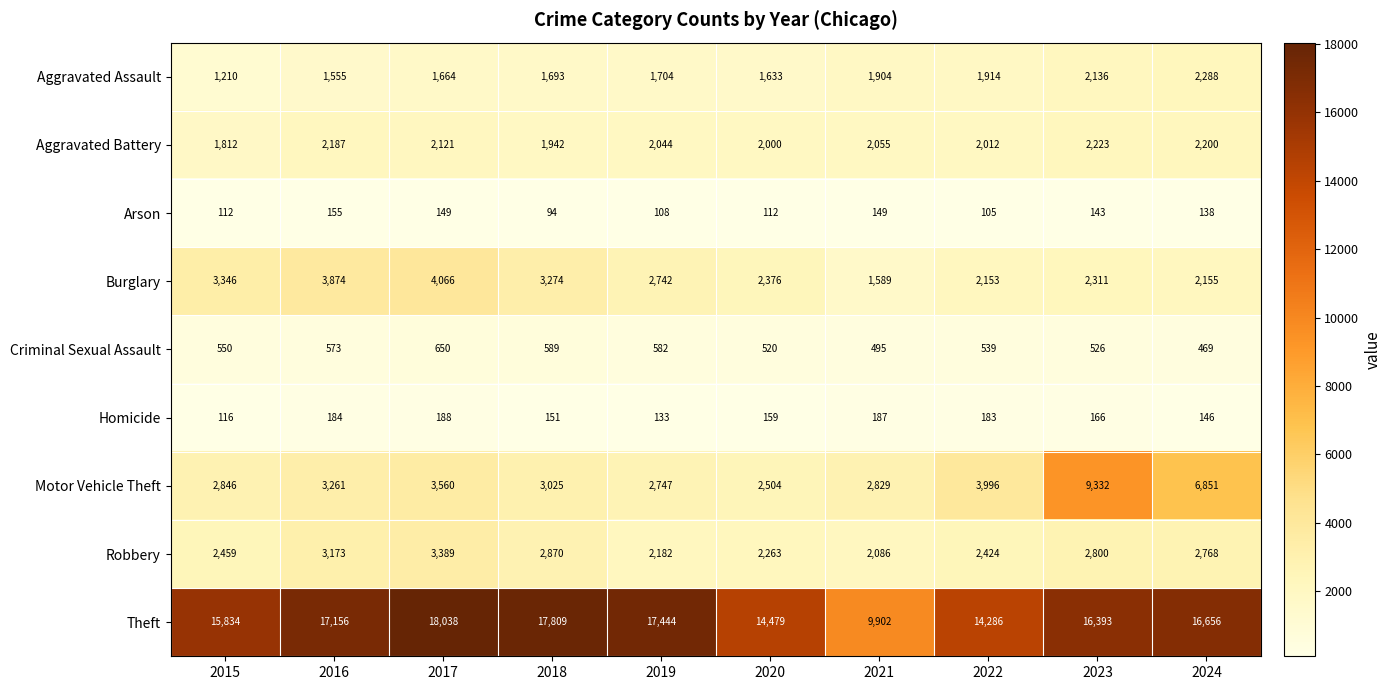

How many distinct data groups are displayed?

9